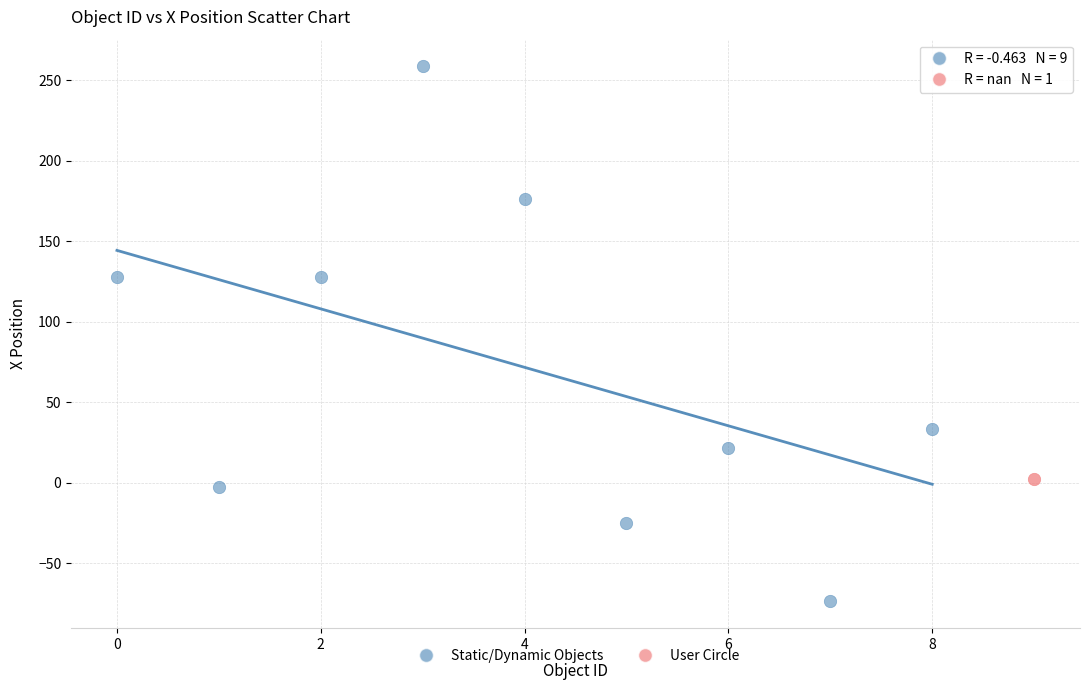

What are all the series names shown in the legend?

Static/Dynamic Objects, User Circle